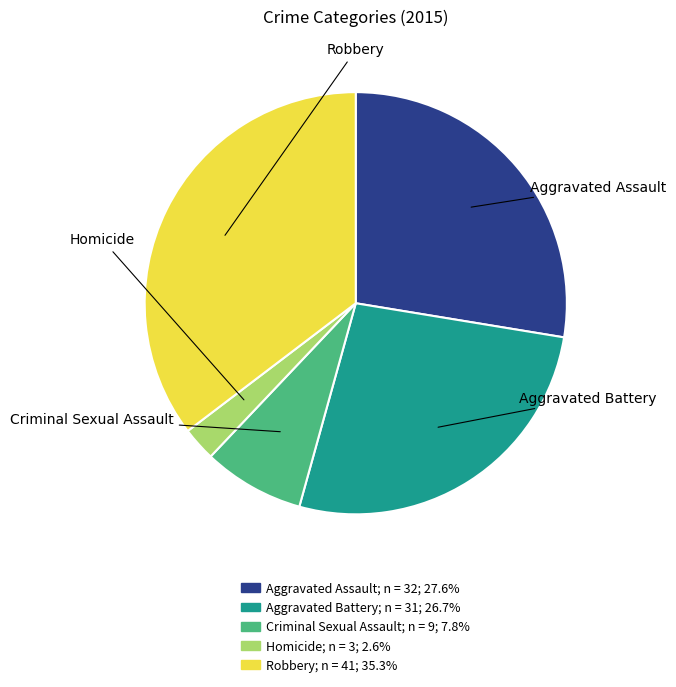

How many segments does this pie chart have?

5